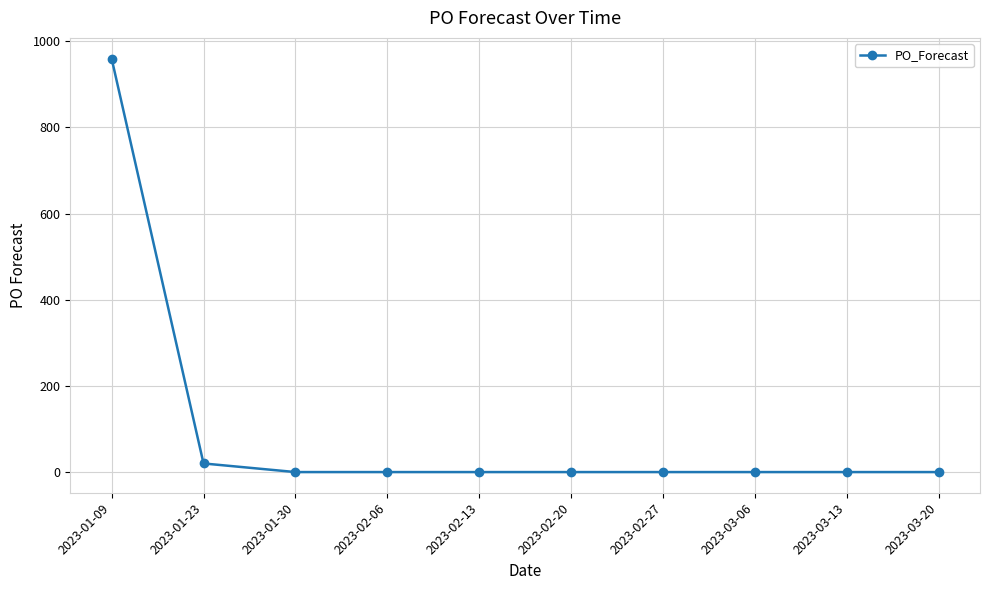

What is the label of the 6th point from the right?

2023-02-13